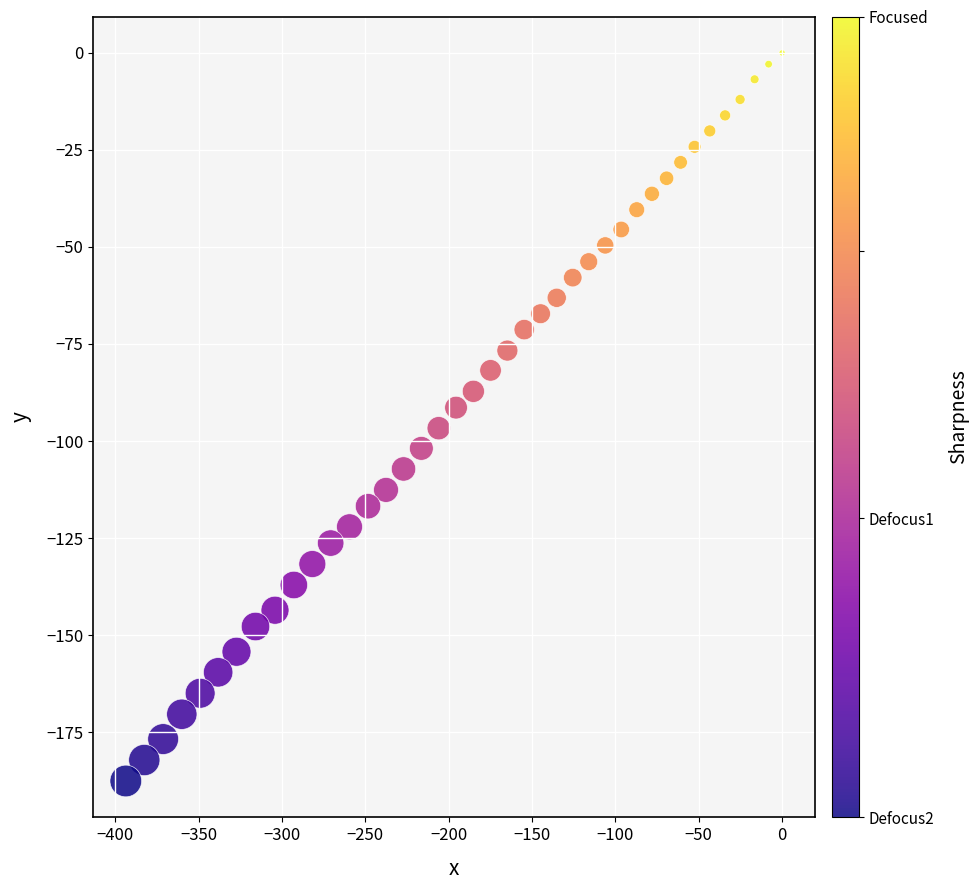

What is the range of X values (max minus min)?

393.7